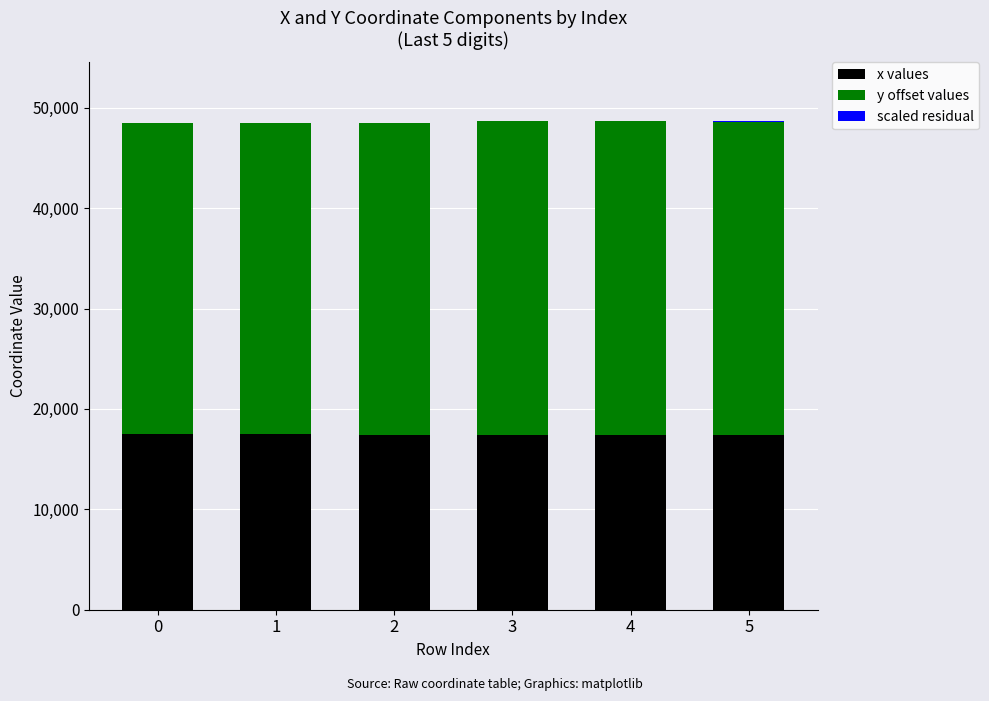

The value of x values at 2 is 3500. True or false?

False